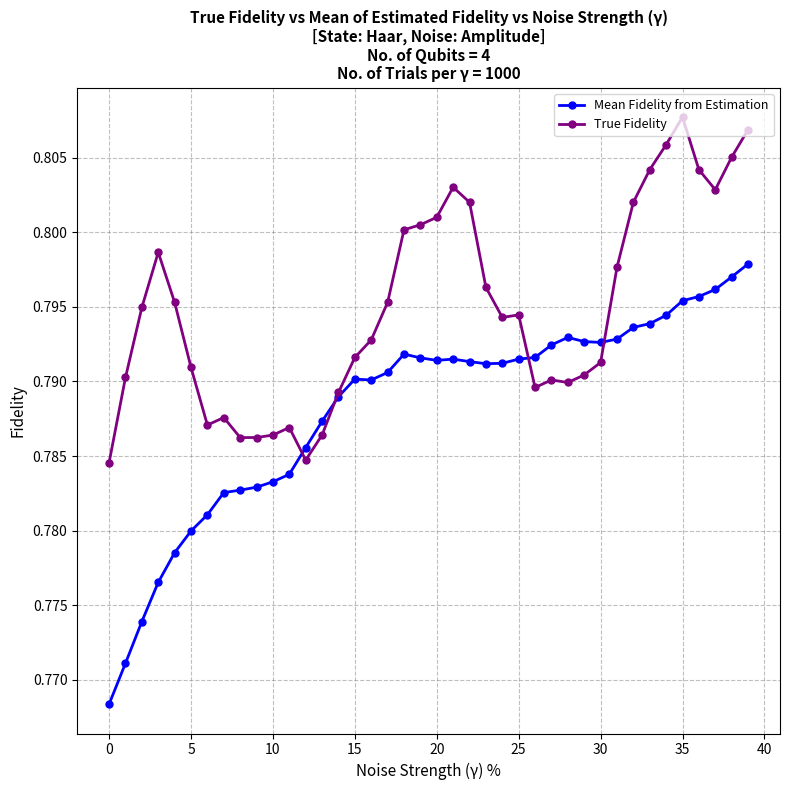

Count the Mean Fidelity from Estimation values in the range 0 to 1.

40